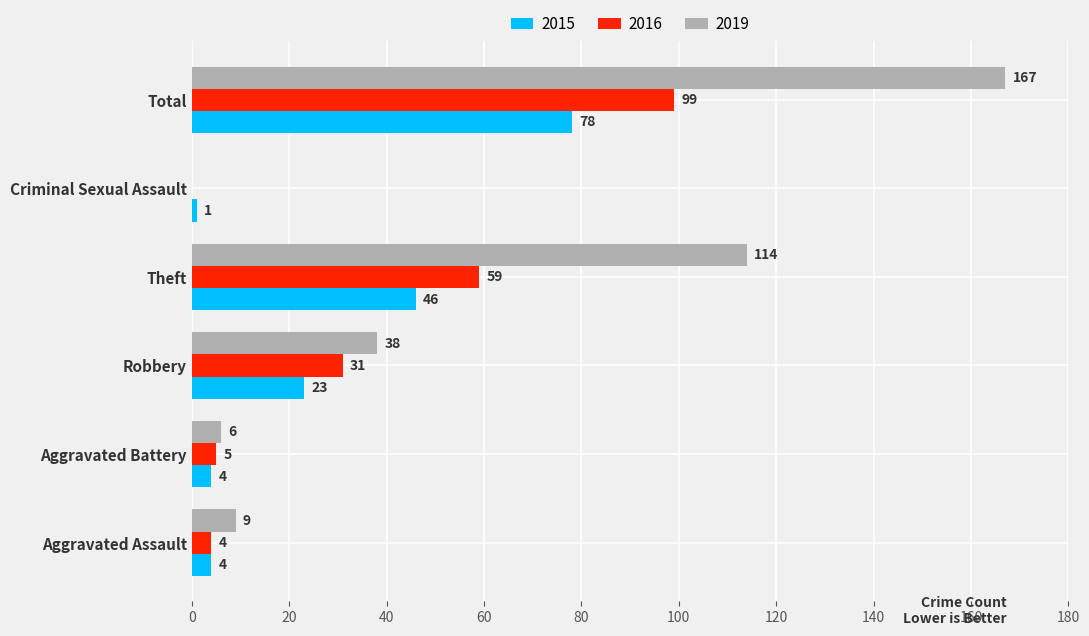

What are all the series names shown in the legend?

2015, 2016, 2019